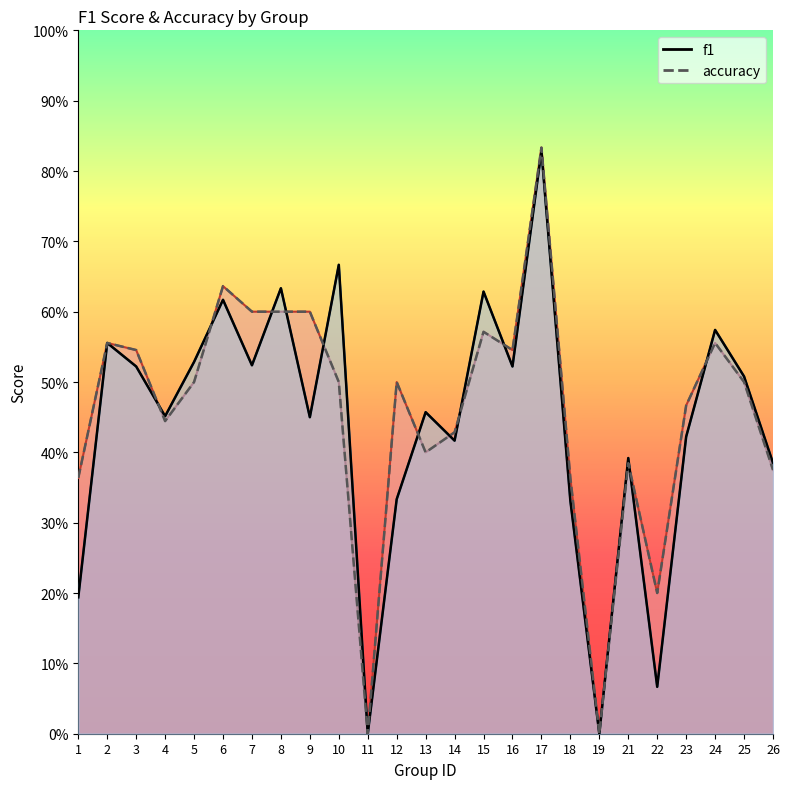

Where do accuracy and f1 first cross each other?

3 and 4